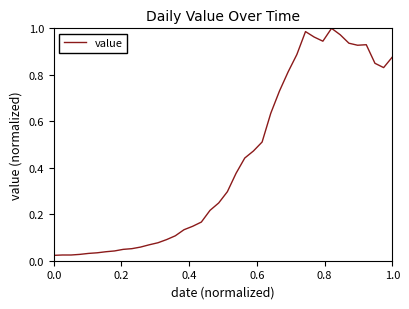

How many points are higher than both their immediate neighbors (excluding endpoints)?

3